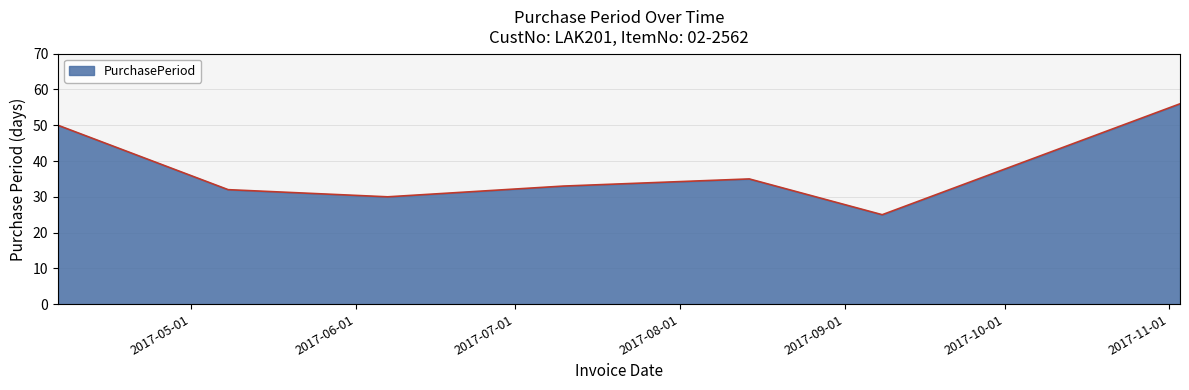

What is the difference between the maximum and minimum values?

31